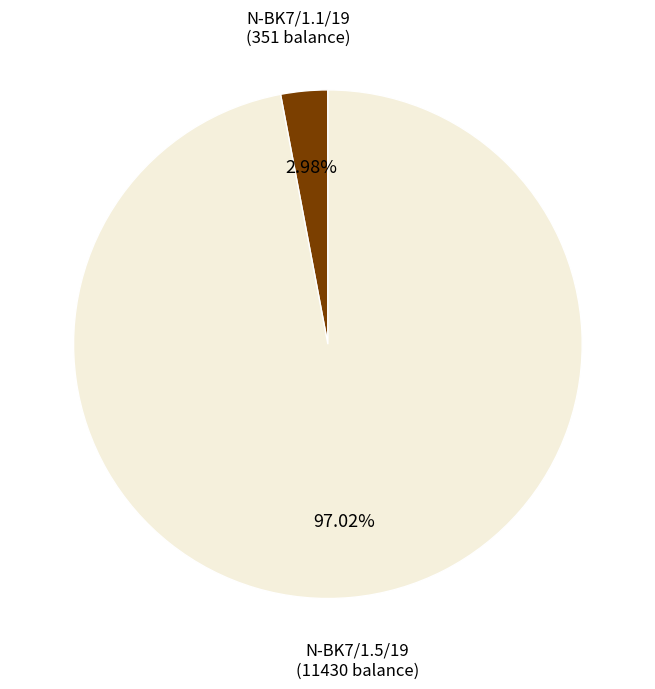

What percentage is NOT represented by N-BK7/1.5/19?

3.0%